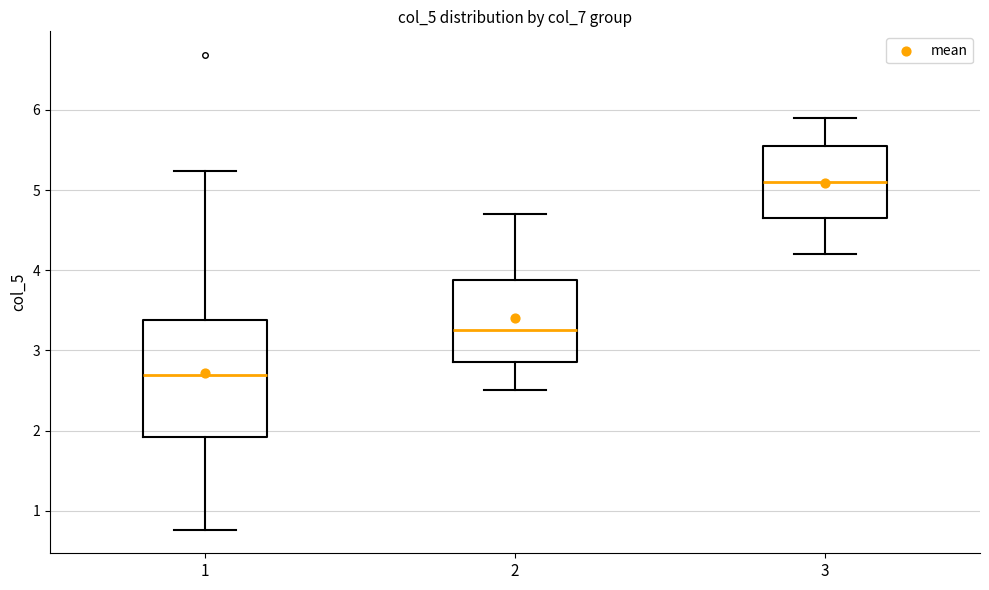

Reading left to right, transcribe this box plot: for each box, give where its median line is, the range the box spans, and where its two whiskers end, as read against the y-axis. The values are not printed on the chart, so give them approximately, as read against the axis.

1: median 2.7, box 1.9 to 3.4, whiskers 0.8 to 5.2
2: median 3.3, box 2.9 to 3.9, whiskers 2.5 to 4.7
3: median 5.1, box 4.7 to 5.6, whiskers 4.2 to 5.9